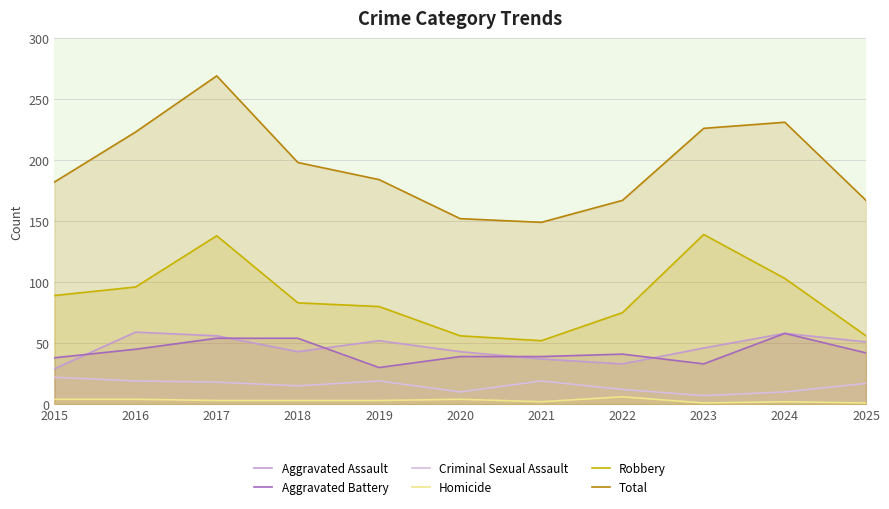

What is the difference between the Homicide values at 2021 and 2020?

2